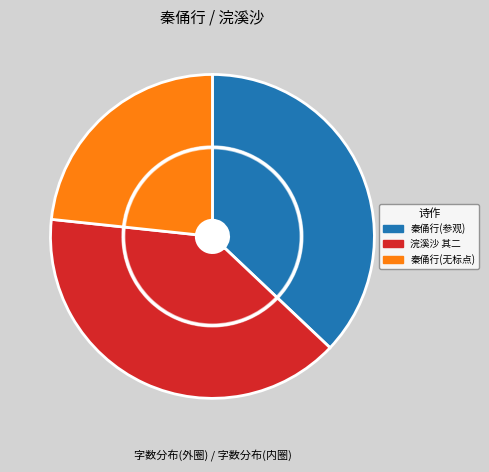

Does any single category account for the majority?

No